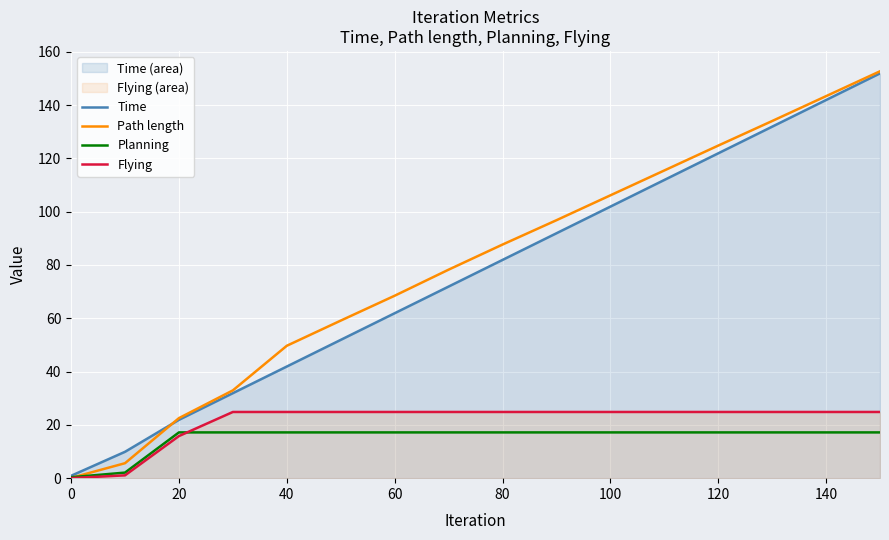

Does the chart display data point markers on the line(s)?

No